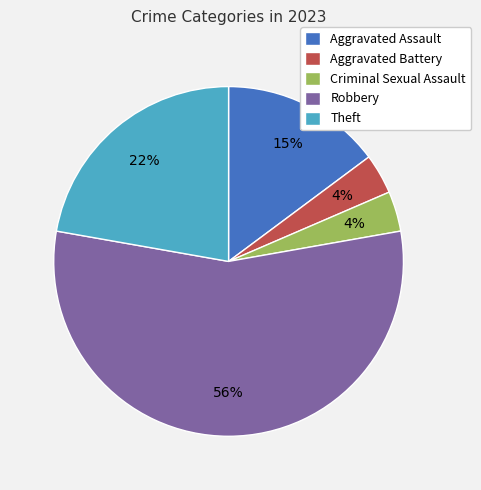

Which slice is the largest?

Robbery